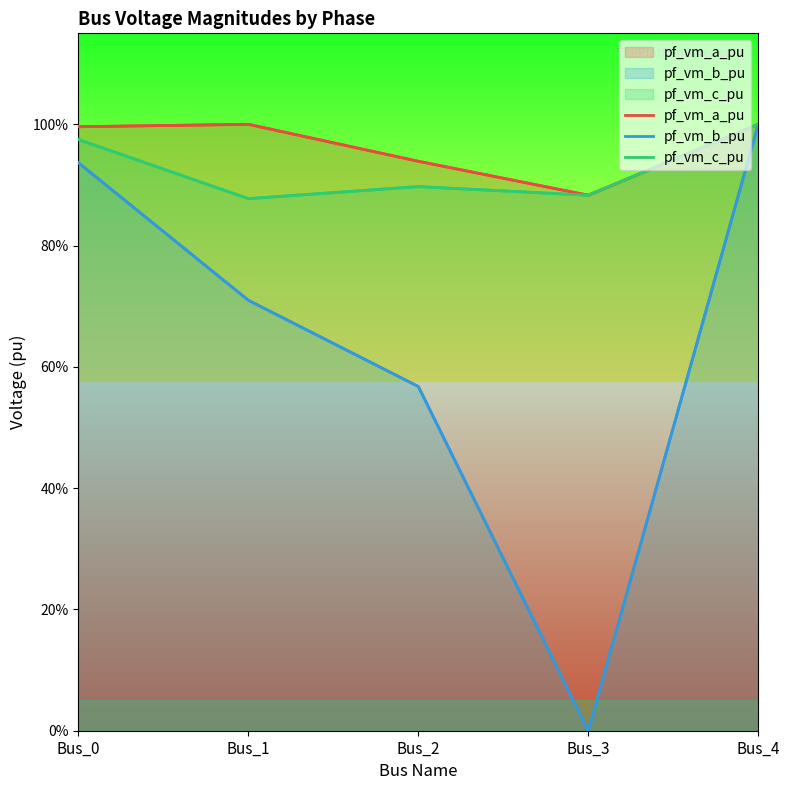

At how many categories does at least one series exceed 0?

5